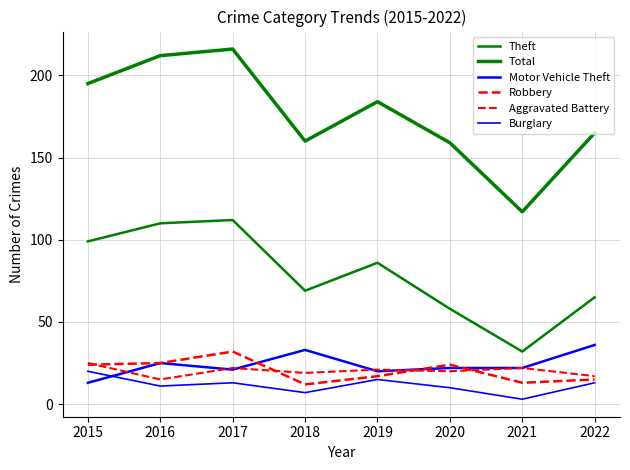

Does the chart have visible grid lines?

Yes